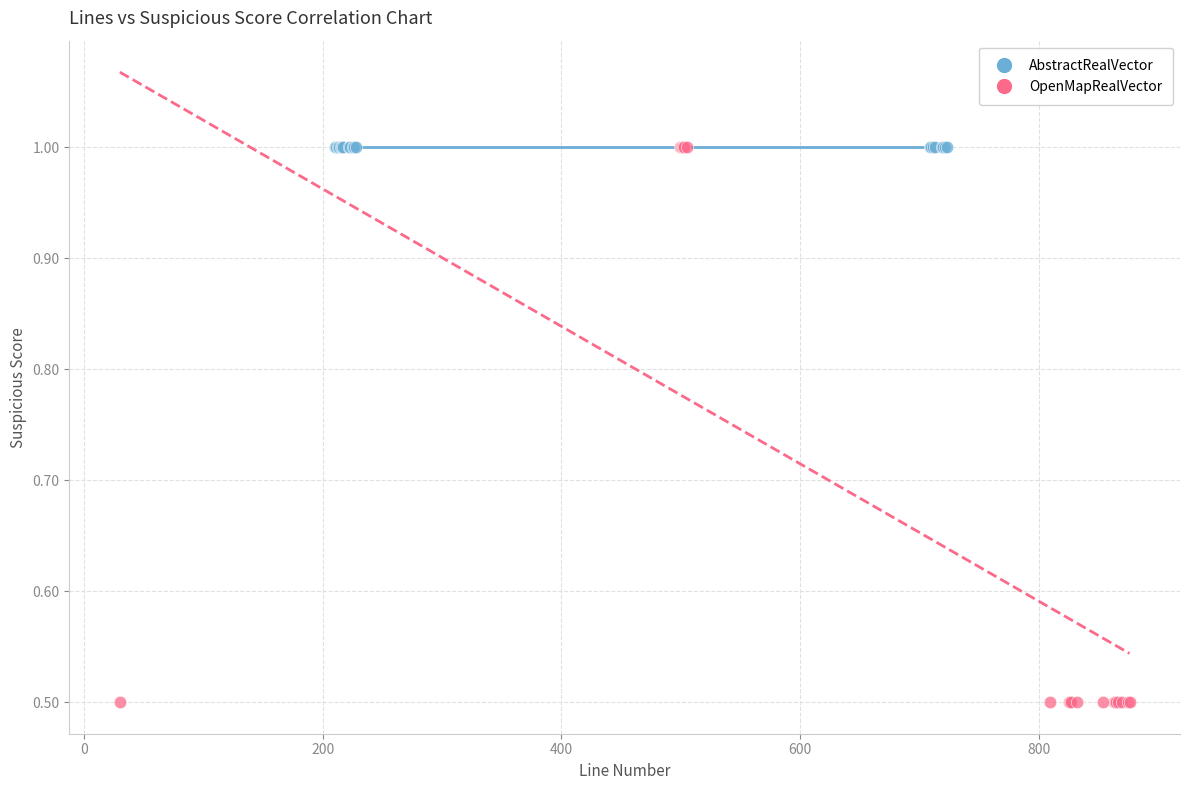

Which series contains the lowest Y value?

OpenMapRealVector